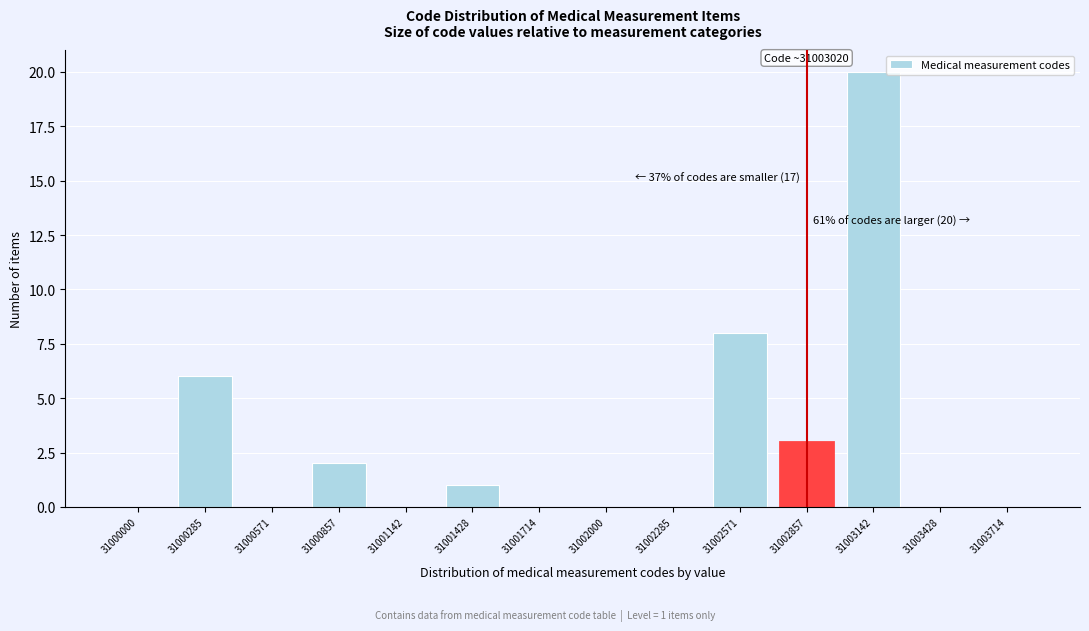

Reading left to right, transcribe all the data shown in this chart.

31000000=0	31000285=6	31000571=0	31000857=2	31001142=0	31001428=1	31001714=0	31002000=0	31002285=0	31002571=8	31002857=3	31003142=20	31003428=0	31003714=0